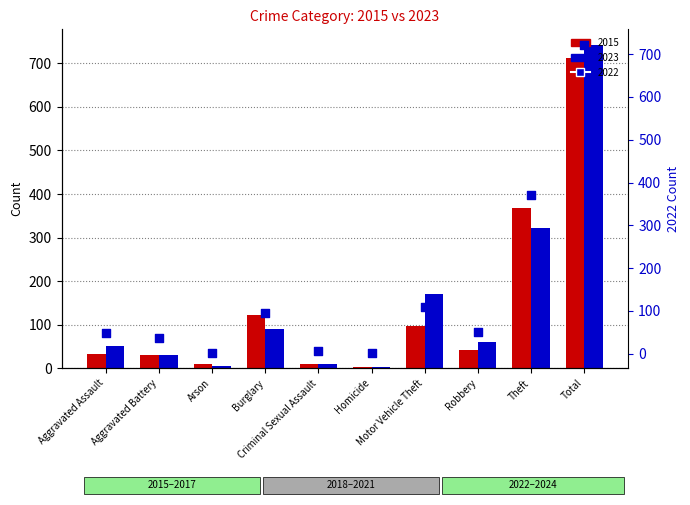

Which series contains the highest Y value?

2023